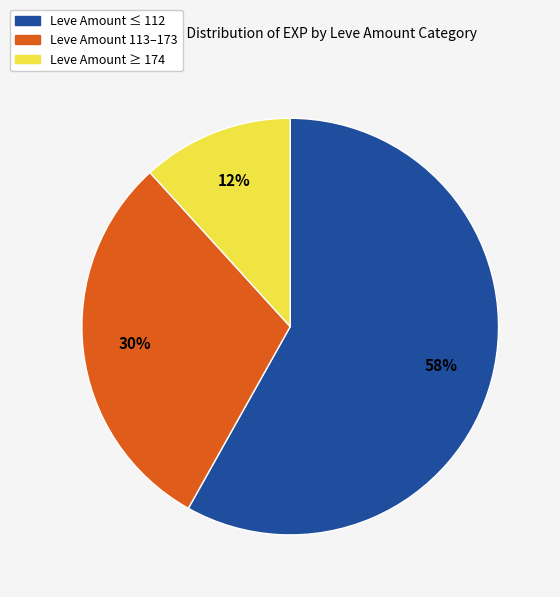

To the nearest percent, what is the difference between the largest and smallest slice percentages?

46%